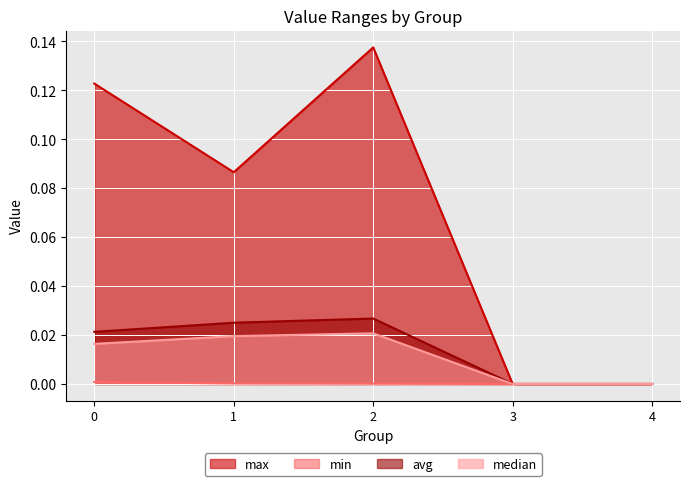

At which category is the sum across all series the highest?

2